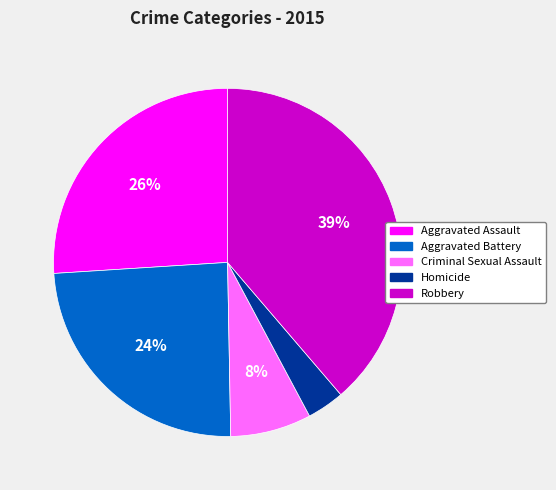

Rank the categories by value from highest to lowest.

Robbery, Aggravated Assault, Aggravated Battery, Criminal Sexual Assault, Homicide